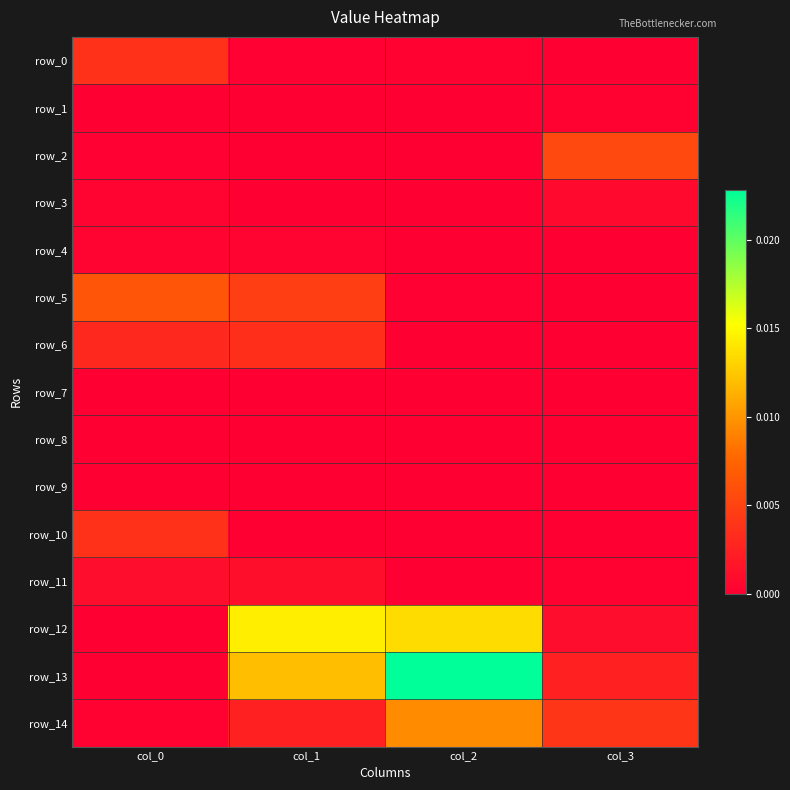

Which series changed the most between col_0 and col_2?

row_13